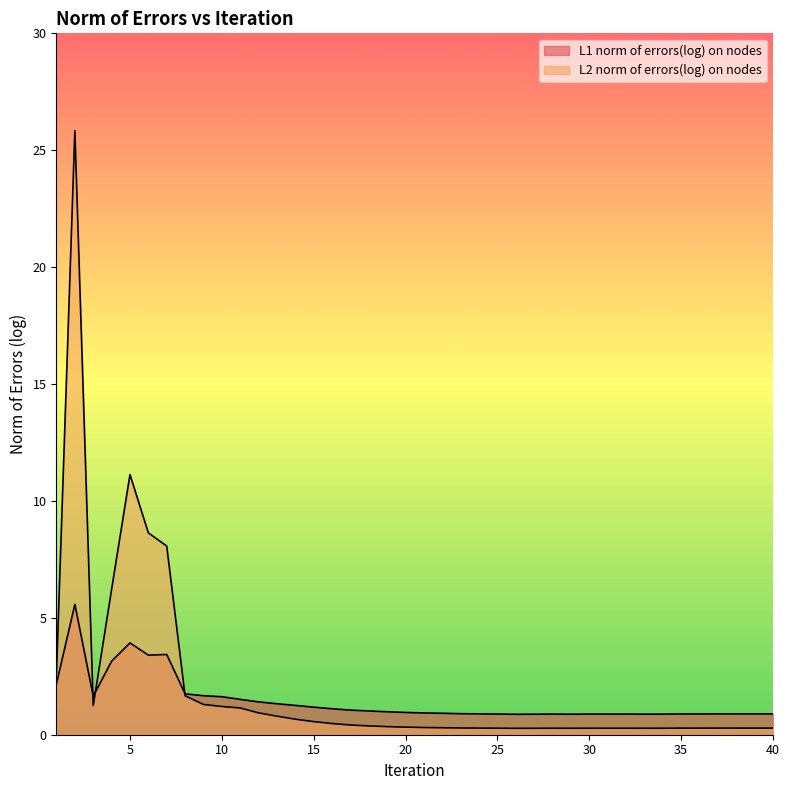

Rank the categories by L2 norm of errors(log) on nodes value from lowest to highest.

26, 27, 29, 33, 34, 28, 32, 31, 30, 25, 35, 36, 24, 37, 38, 40, 39, 23, 22, 21, 20, 19, 18, 17, 16, 15, 14, 13, 12, 11, 10, 3, 9, 8, 1, 4, 7, 6, 5, 2